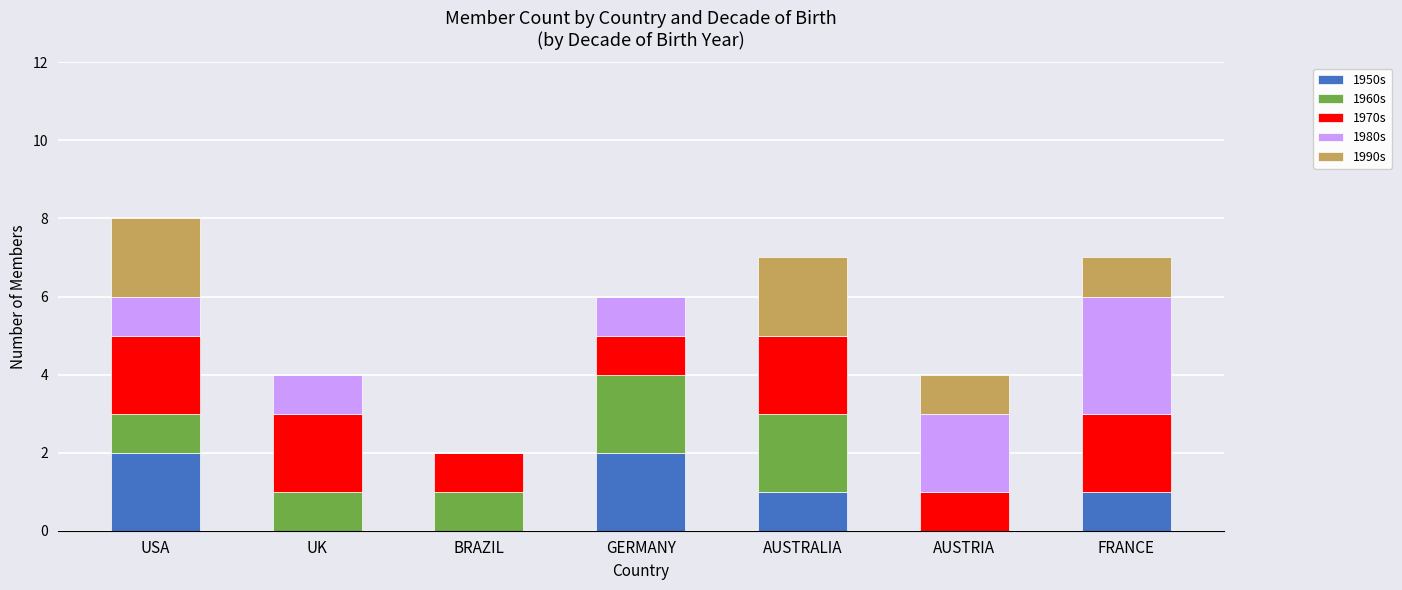

The 1950s series shows 2 at GERMANY. True or false?

True